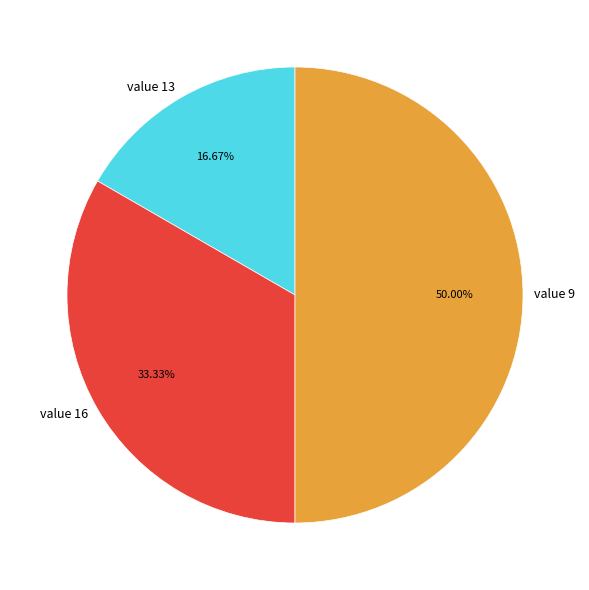

Approximately how many times larger is the value at value 13 compared to value 9?

0.3